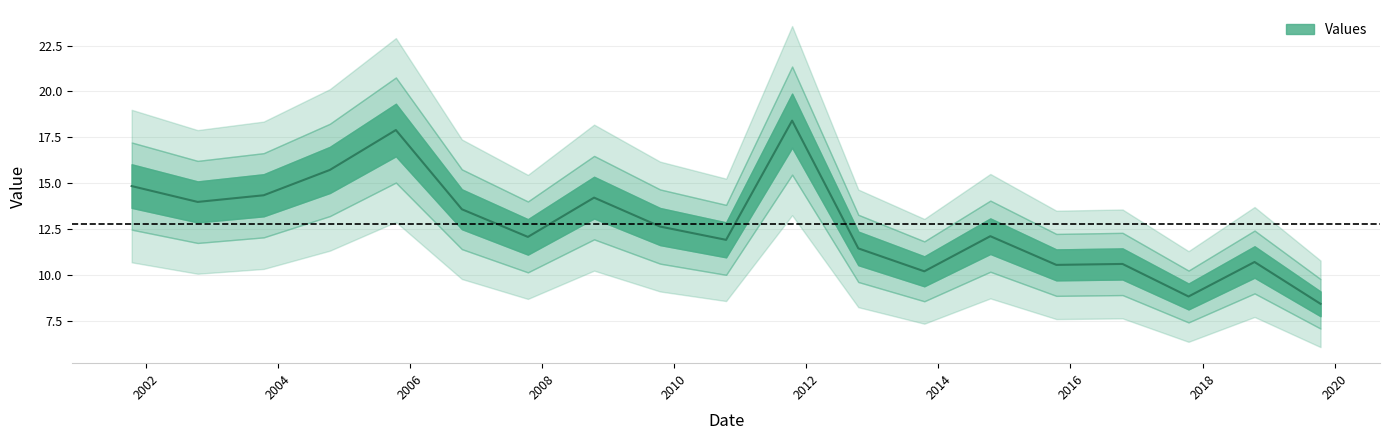

What is the label of the 14th point from the right?

2006-10-15